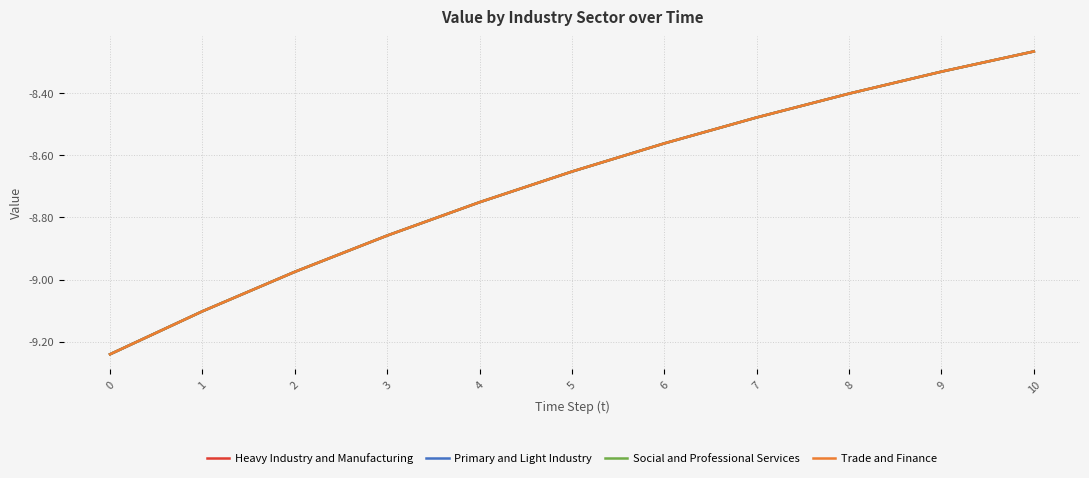

How many lines are shown in the chart?

4